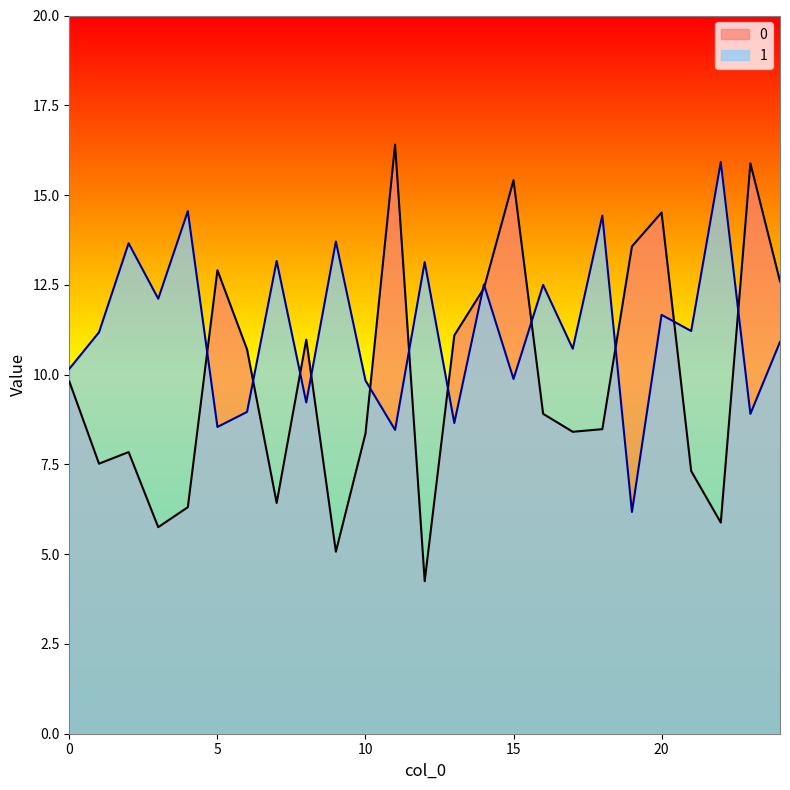

True or false: 0 has a value of 7.8 at 22.

False